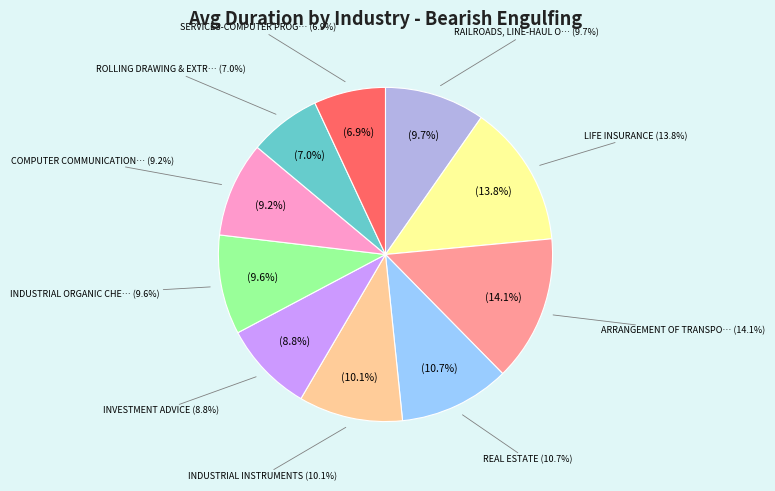

Does any single category account for the majority?

No